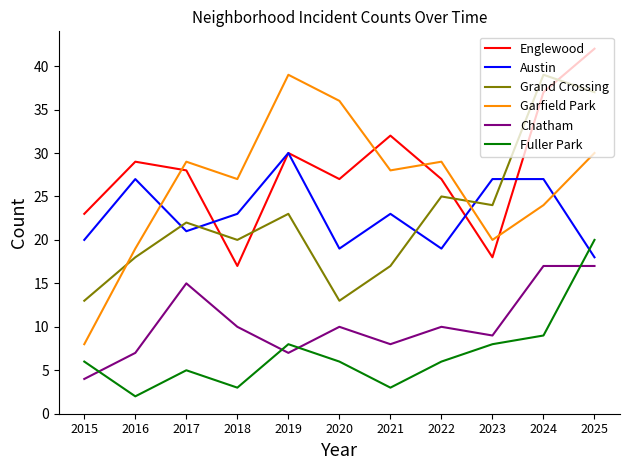

Reading left to right, list all the values displayed in this chart.

Englewood: 2015=23	2016=29	2017=28	2018=17	2019=30	2020=27	2021=32	2022=27	2023=18	2024=37	2025=42
Austin: 2015=20	2016=27	2017=21	2018=23	2019=30	2020=19	2021=23	2022=19	2023=27	2024=27	2025=18
Grand Crossing: 2015=13	2016=18	2017=22	2018=20	2019=23	2020=13	2021=17	2022=25	2023=24	2024=39	2025=37
Garfield Park: 2015=8	2016=19	2017=29	2018=27	2019=39	2020=36	2021=28	2022=29	2023=20	2024=24	2025=30
Chatham: 2015=4	2016=7	2017=15	2018=10	2019=7	2020=10	2021=8	2022=10	2023=9	2024=17	2025=17
Fuller Park: 2015=6	2016=2	2017=5	2018=3	2019=8	2020=6	2021=3	2022=6	2023=8	2024=9	2025=20